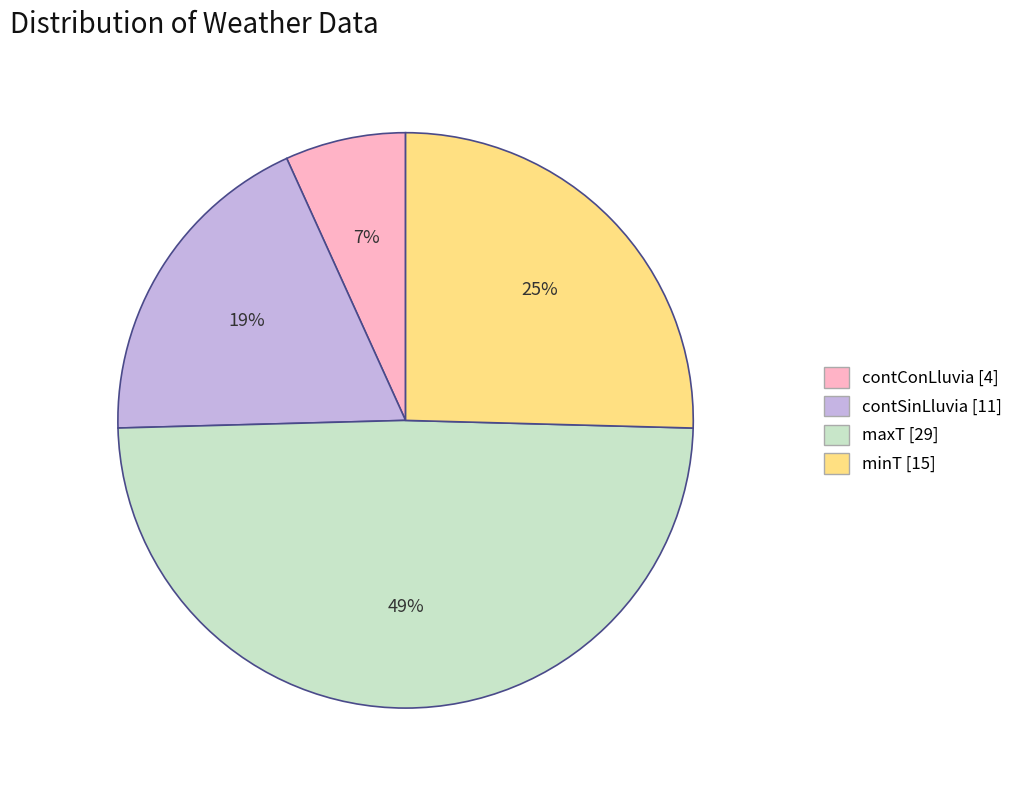

Count the number of slices in the pie.

4